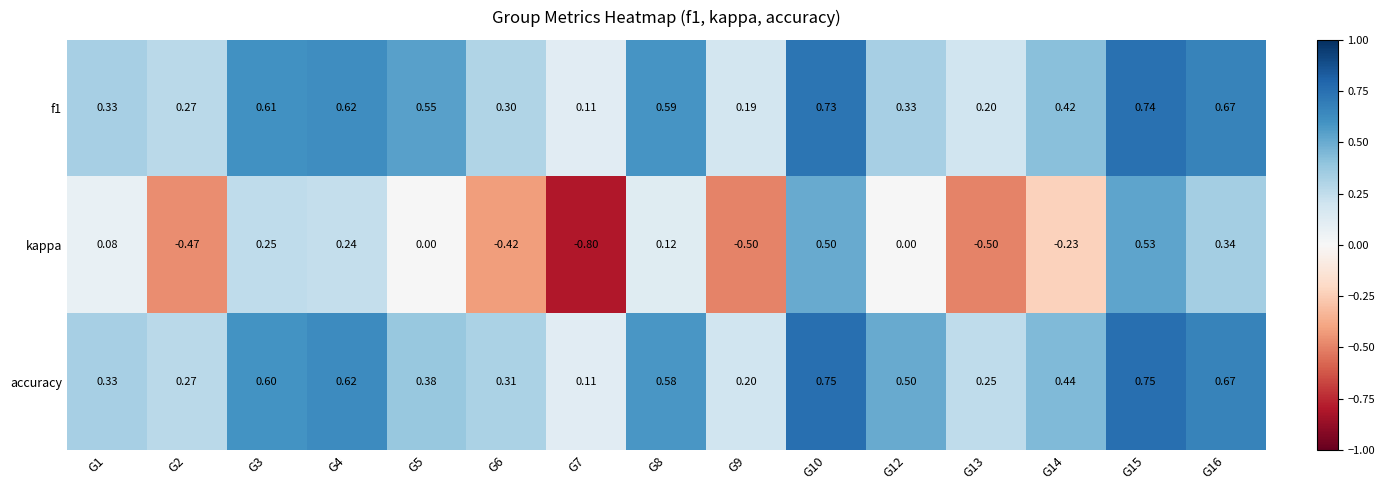

Count the number of categories in the chart.

15